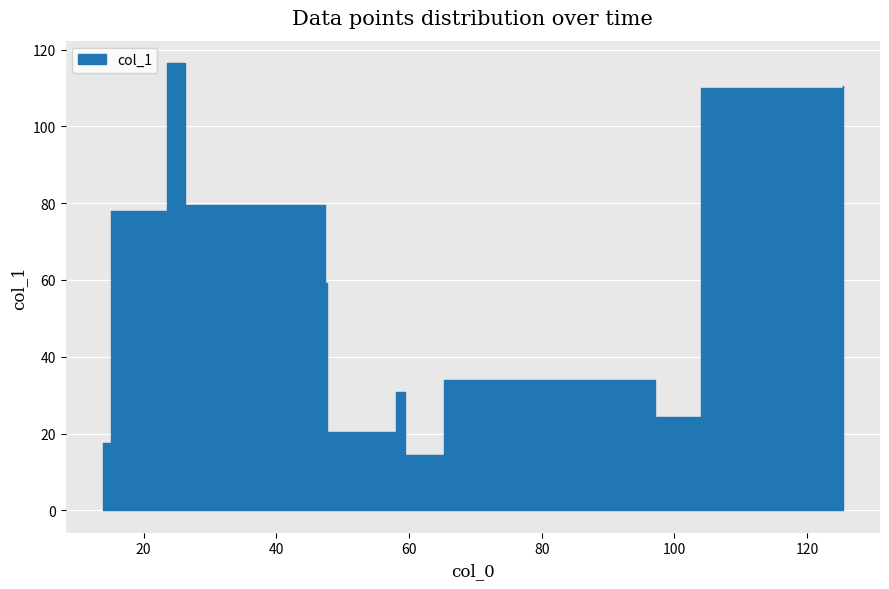

Rank the categories by value from highest to lowest.

23.5, 125.4, 104.0, 26.2, 15.0, 47.333333333333336, 65.2, 58.0, 97.0, 47.666666666666664, 13.8, 59.333333333333336